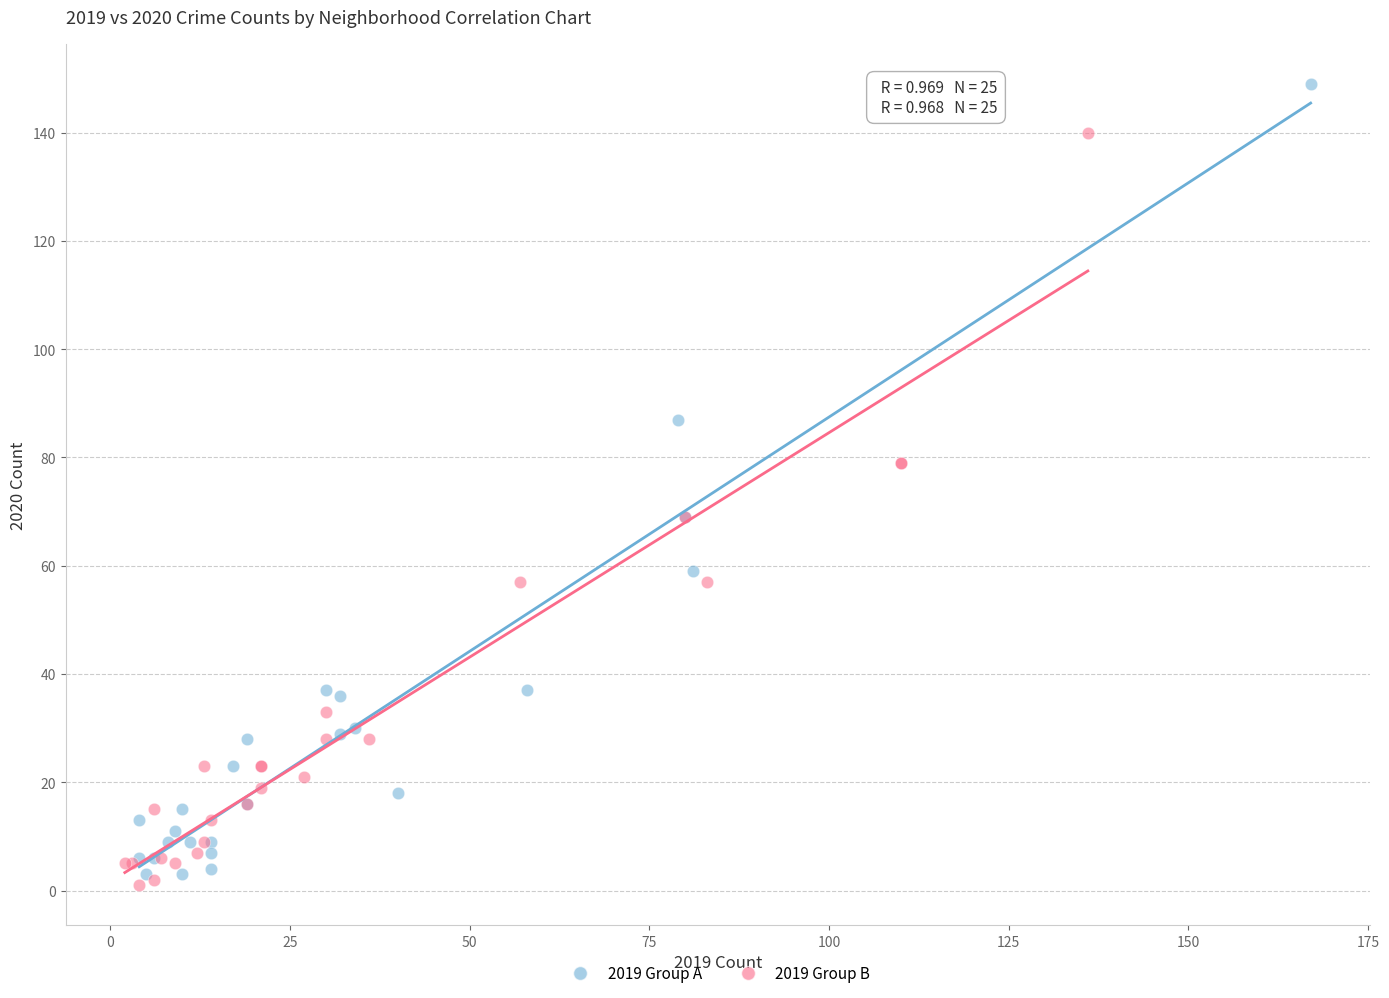

Which series contains the highest Y value?

2019 Group A